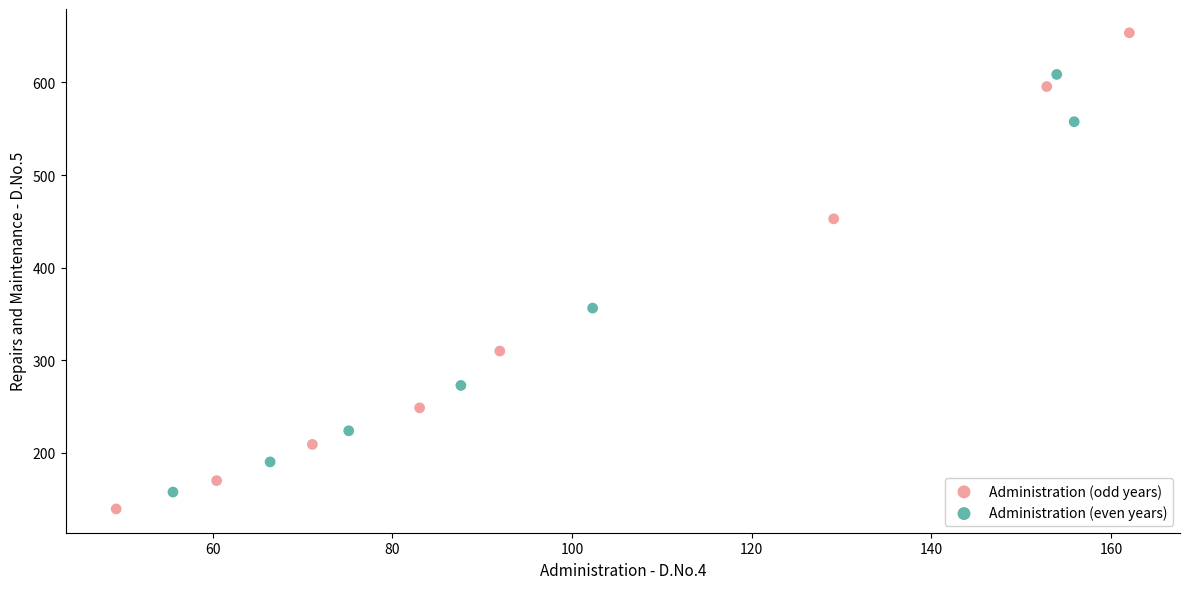

Which series reaches the maximum Y coordinate?

Administration (odd years)